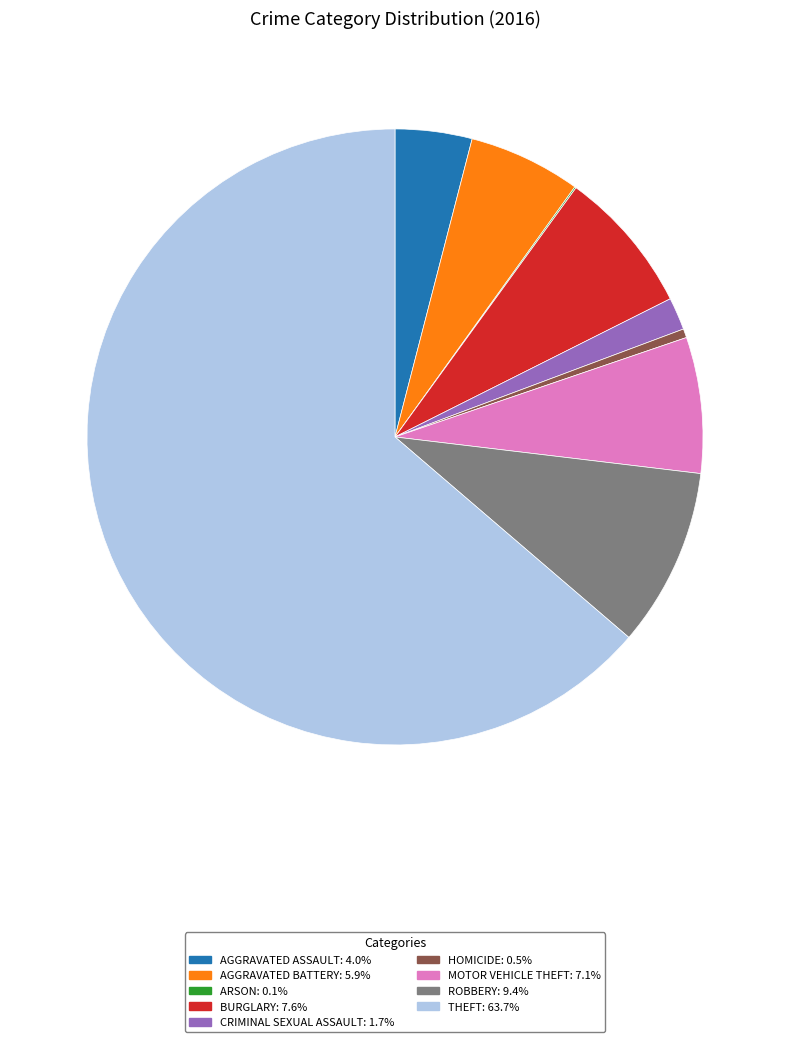

Is there any slice that represents more than half of the pie?

Yes